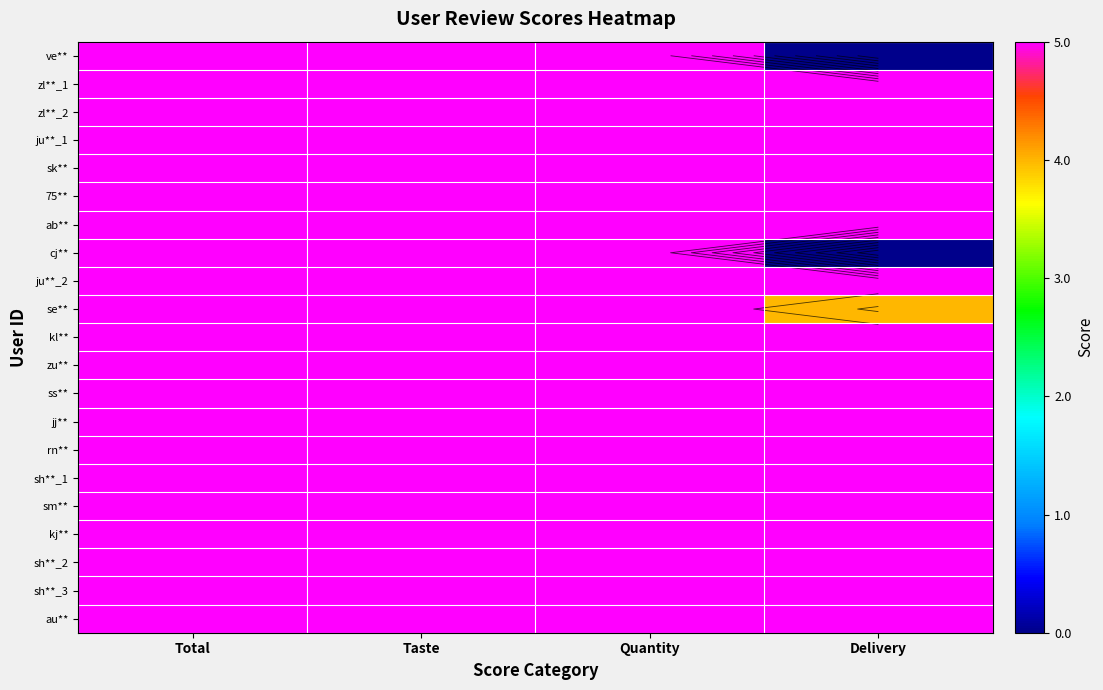

At which label does 75** reach its minimum?

Total